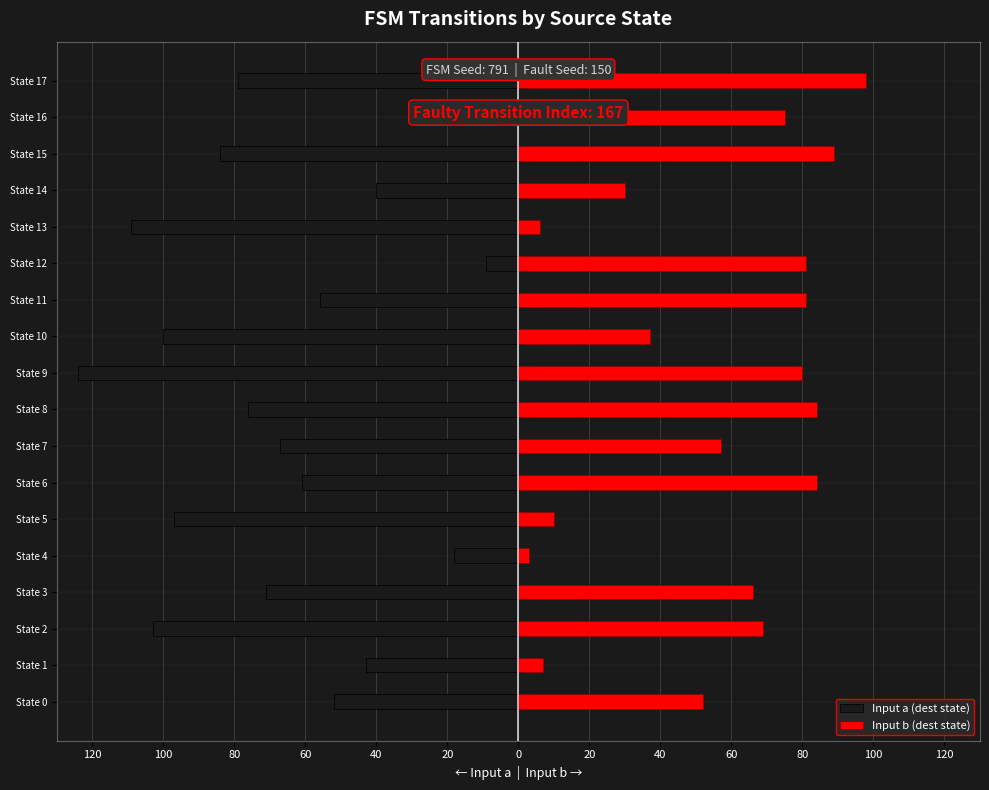

Reading right to left, what are all the values shown in this chart?

Input a (dest state): -79	-5	-84	-40	-109	-9	-56	-100	-124	-76	-67	-61	-97	-18	-71	-103	-43	-52
Input b (dest state): 98	75	89	30	6	81	81	37	80	84	57	84	10	3	66	69	7	52